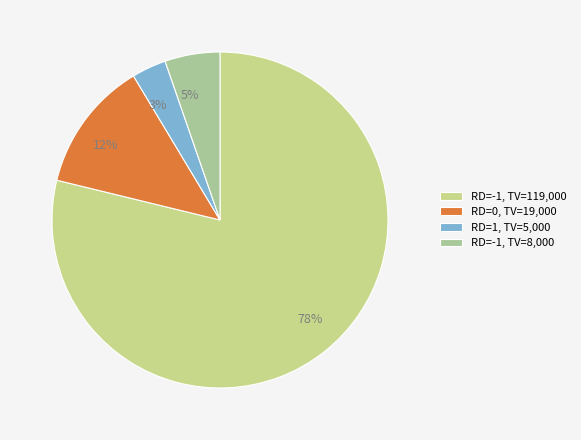

What percentage is the 0 (2017-09-07) slice, to the nearest percent?

13%